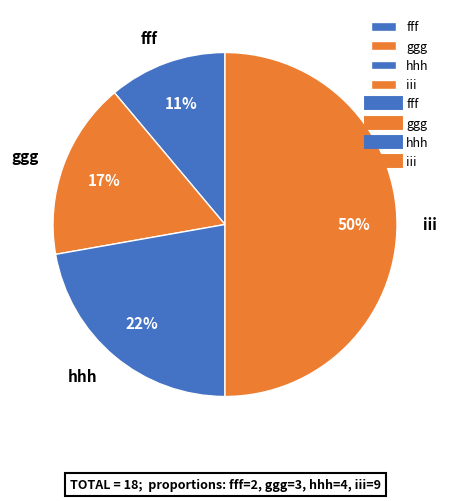

How many segments does this pie chart have?

4